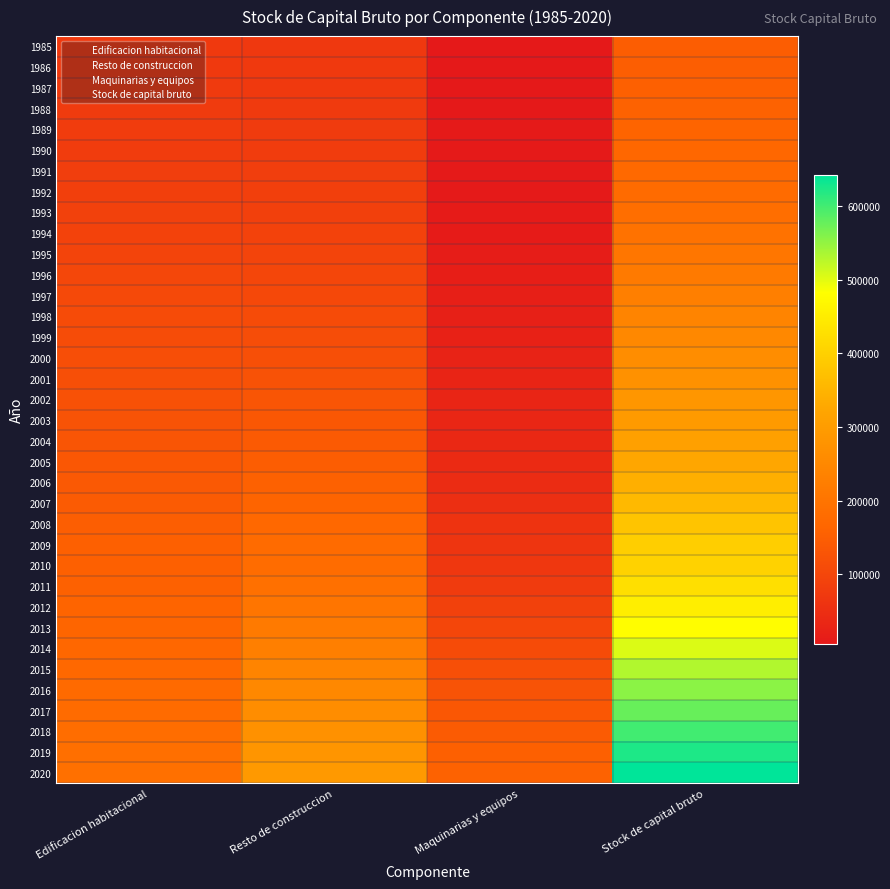

What is the average value of the 1993 series?

93376